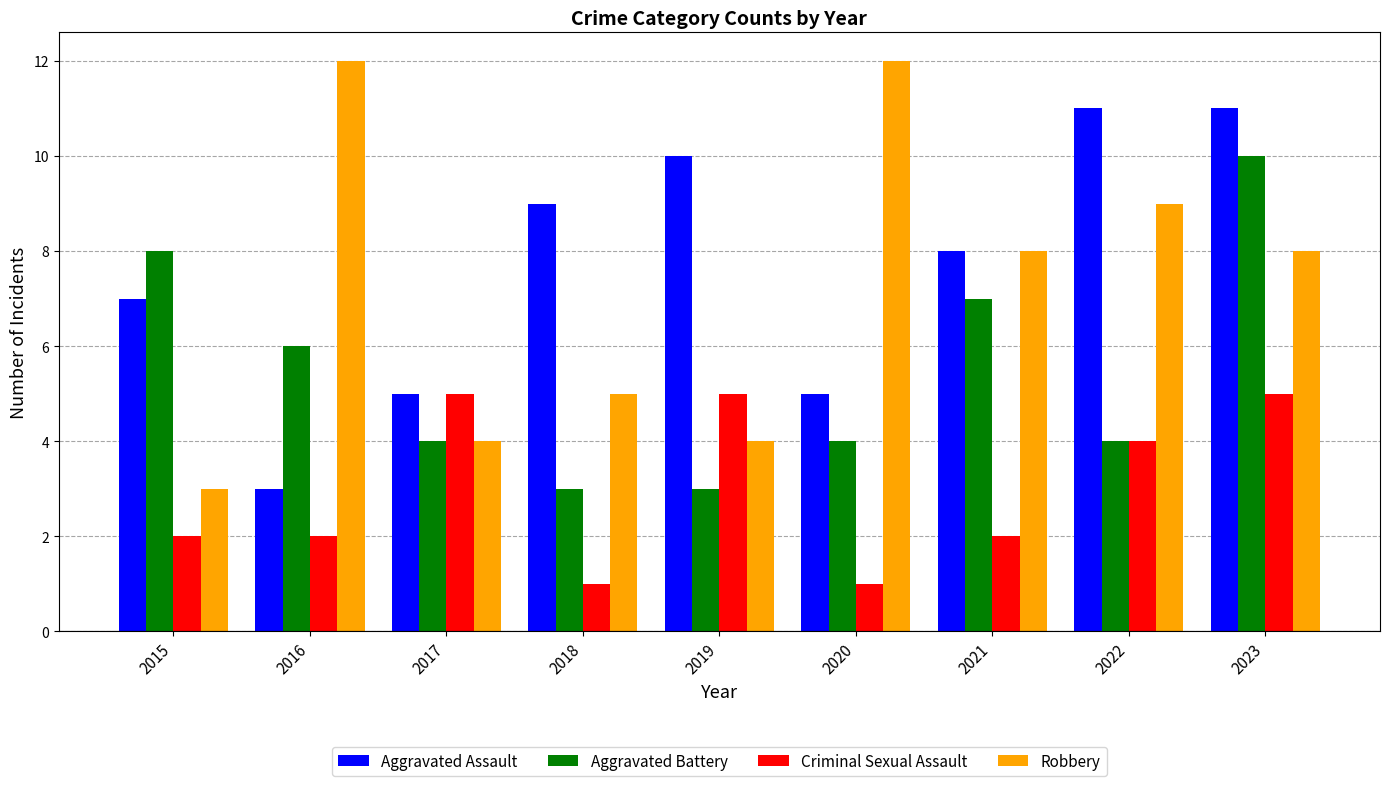

What is the maximum value shown in the chart?

12